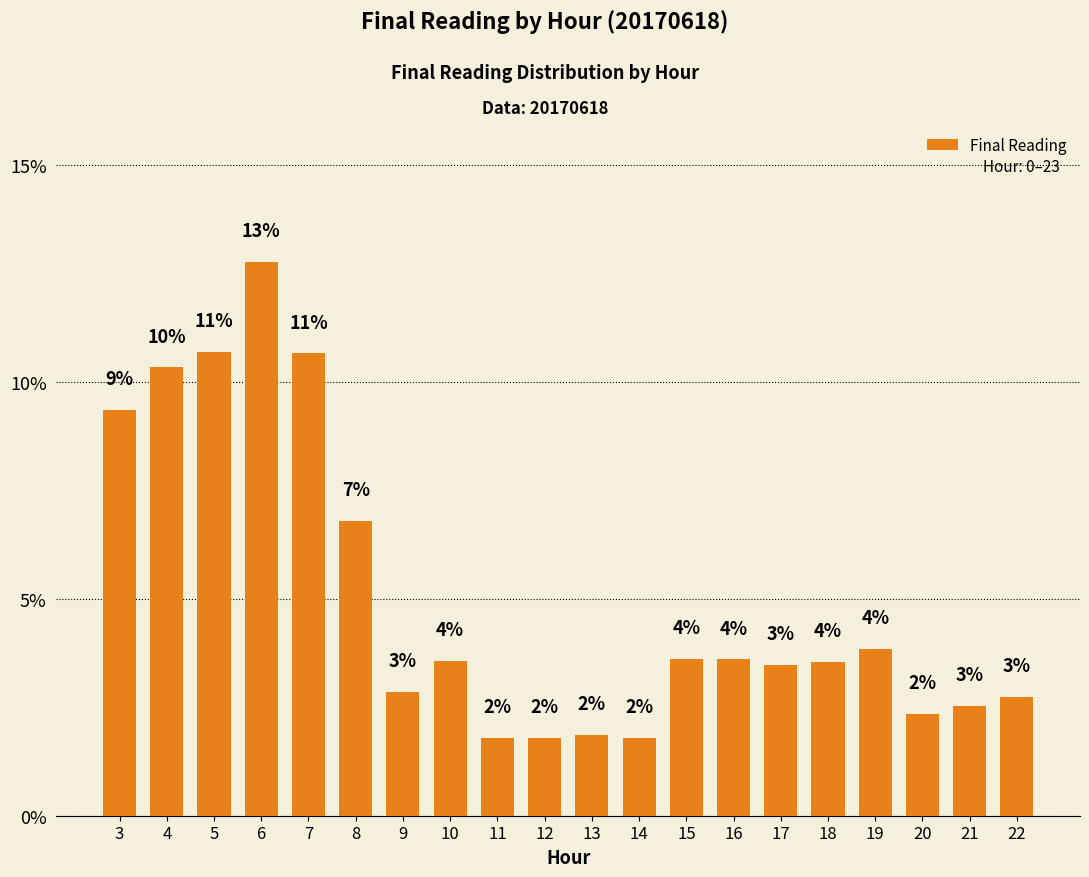

At which label is the value closest to 7?

8